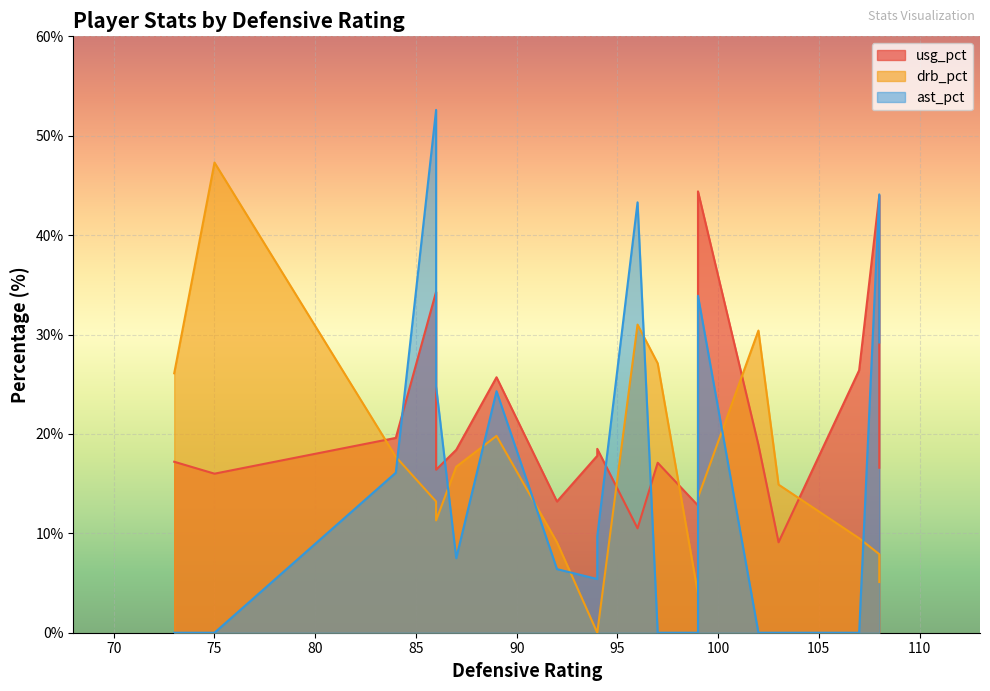

True or false: ast_pct has a value of 35.6 at Booker.

False